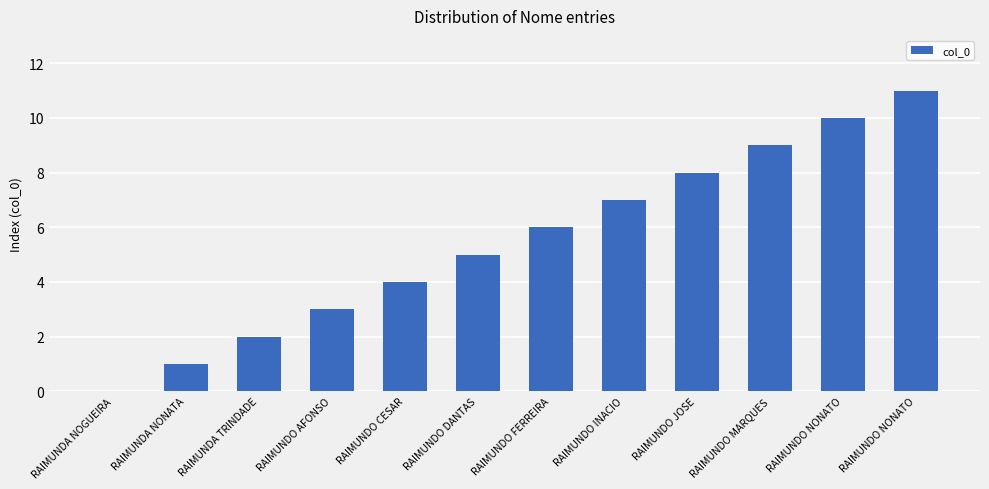

At which label is the value closest to 5?

RAIMUNDO DANTAS